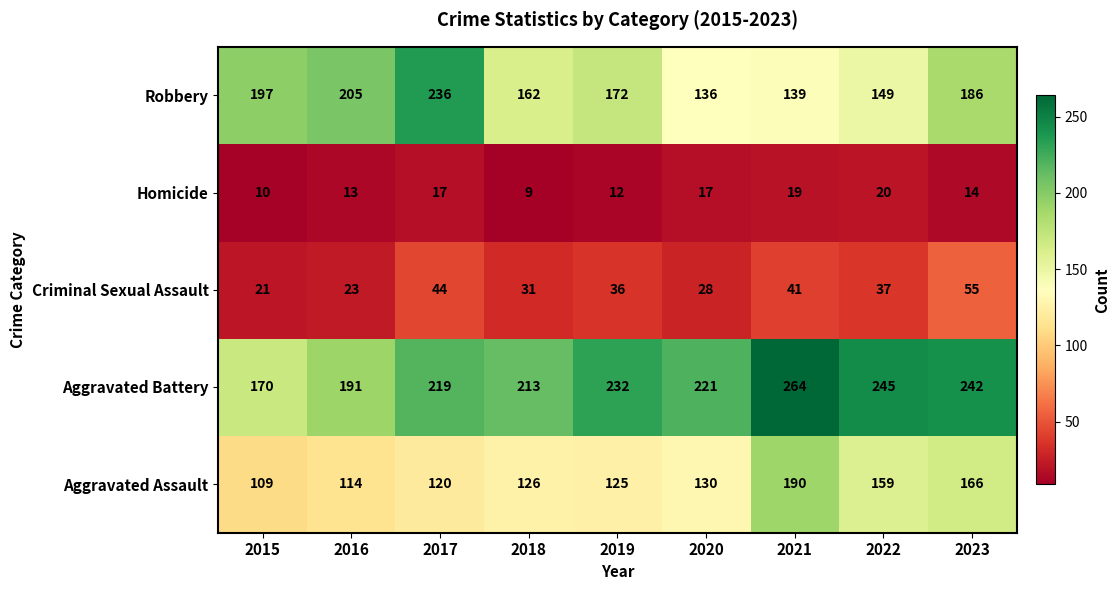

Rank the series by their maximum value, from lowest to highest.

Homicide, Criminal Sexual Assault, Aggravated Assault, Robbery, Aggravated Battery